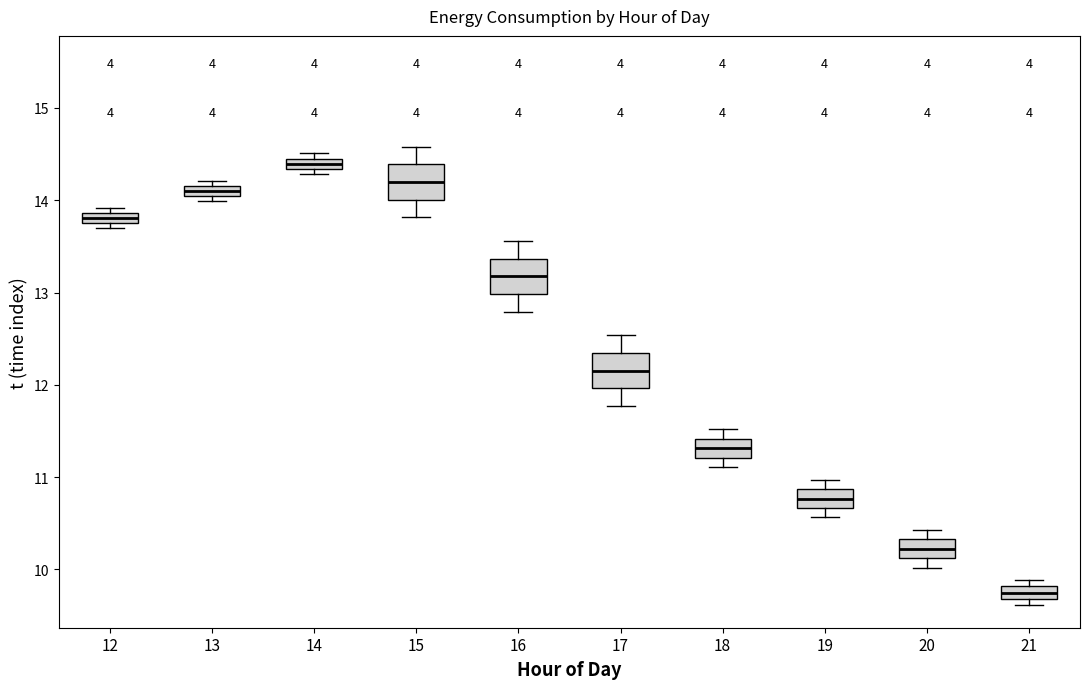

Which box has the highest median line?

14